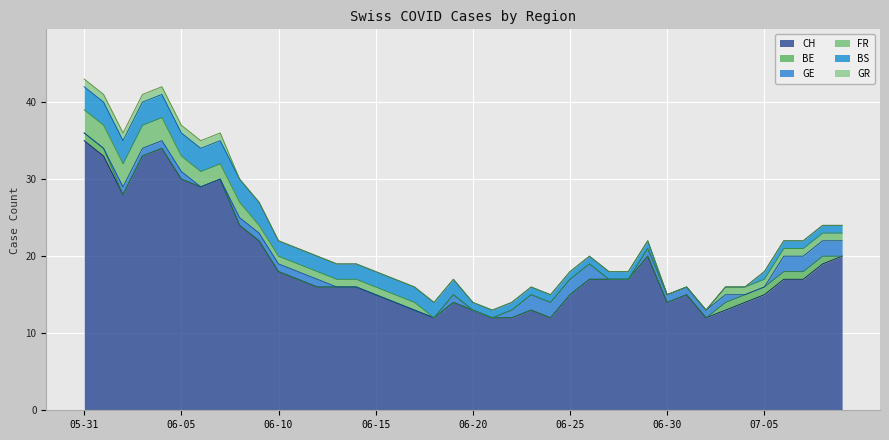

How many data points in BS are less than 2?

20